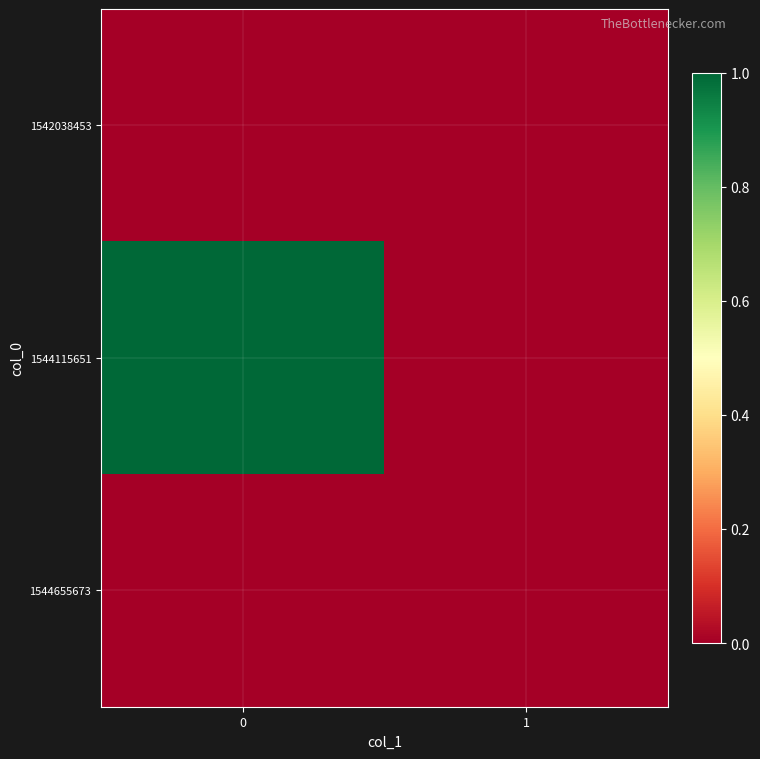

Which series changed the most between 0 and 1?

1544115651